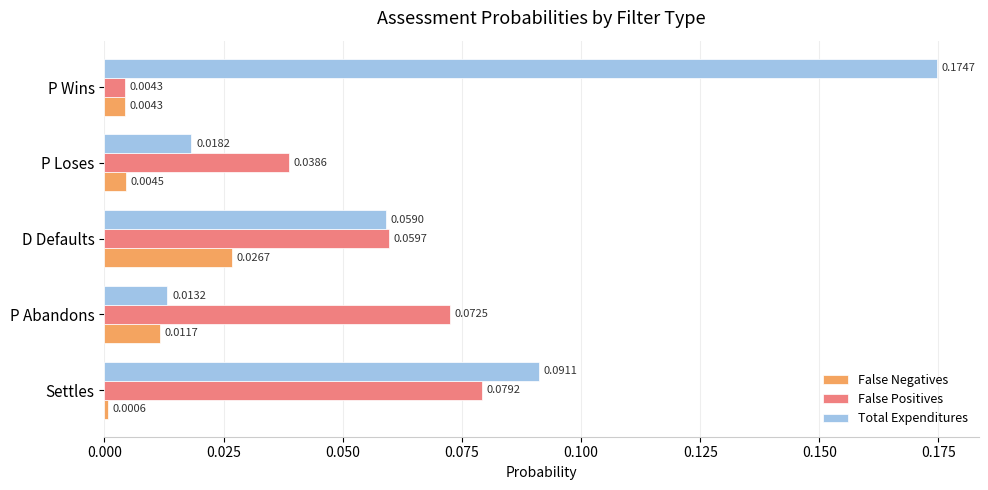

Which series has the largest range (max minus min)?

Total Expenditures